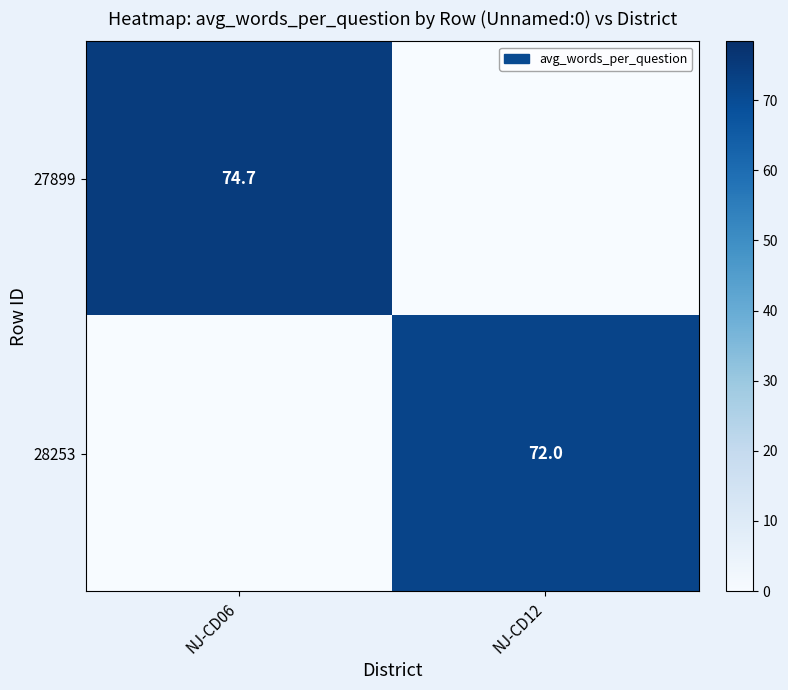

True or false: 28253 has a value of 72.0 at NJ-CD12.

True